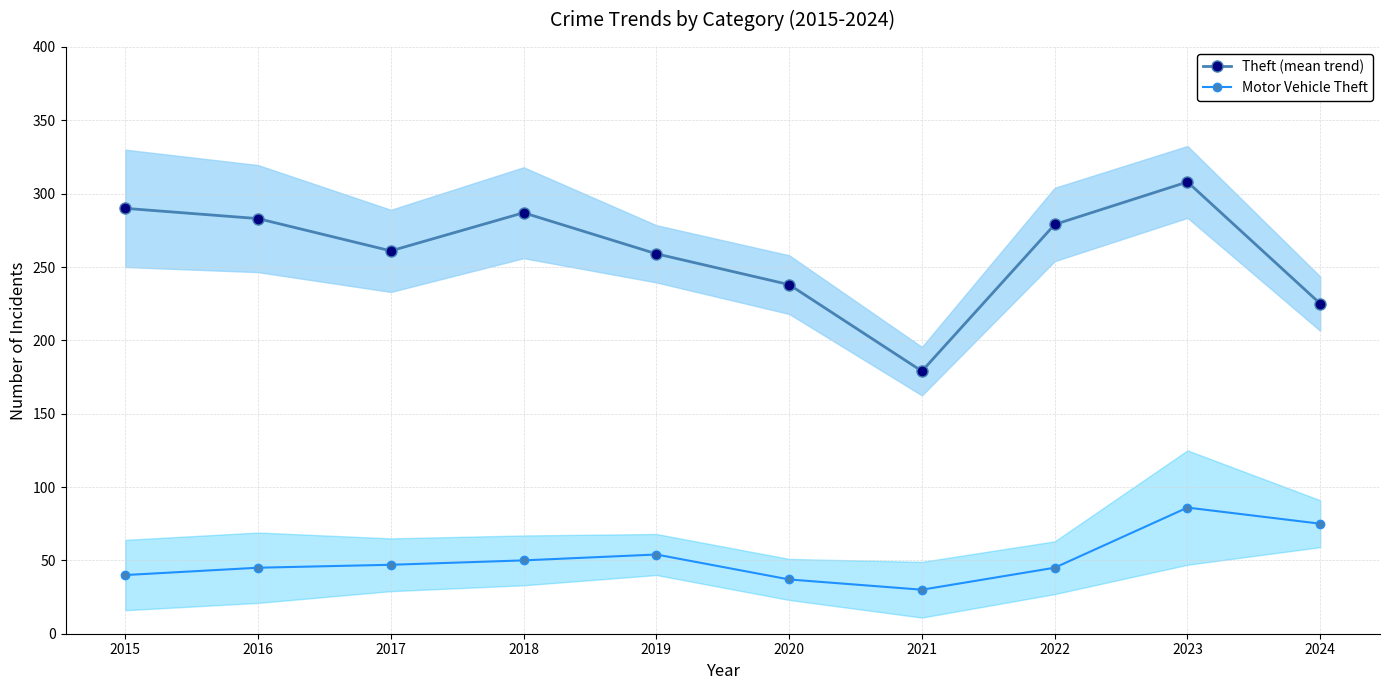

Reading right to left, what are all the values shown in this chart?

Theft (mean trend): 2024=225	2023=308	2022=279	2021=179	2020=238	2019=259	2018=287	2017=261	2016=283	2015=290
Motor Vehicle Theft: 2024=75	2023=86	2022=45	2021=30	2020=37	2019=54	2018=50	2017=47	2016=45	2015=40